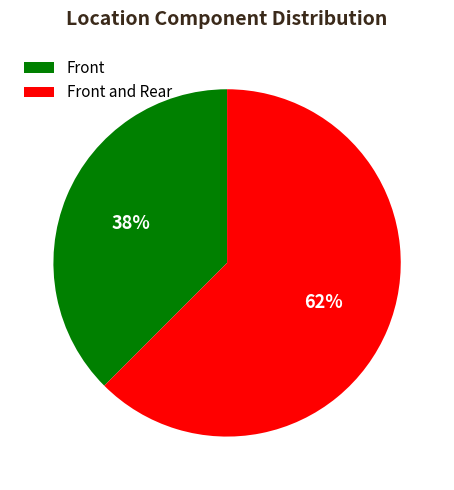

Which has a higher value, Front and Rear or Front?

Front and Rear